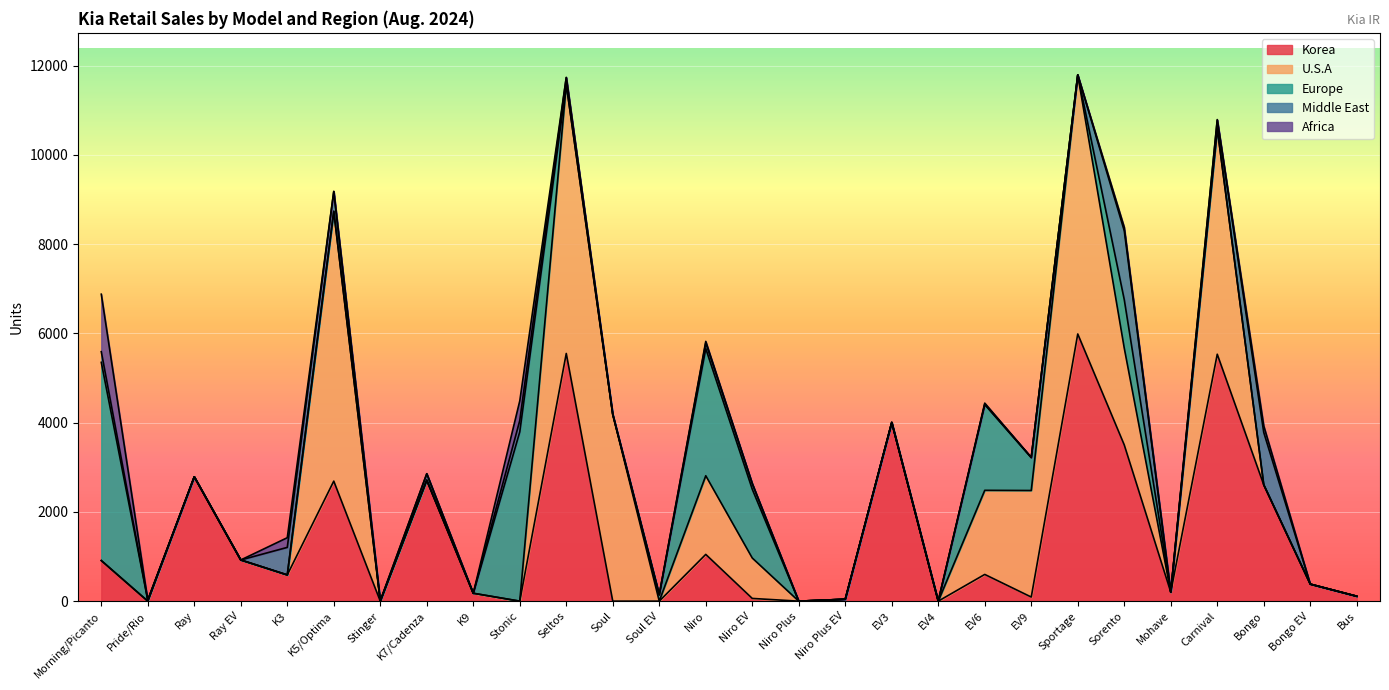

Where is Korea nearest to the value 2994?

Ray